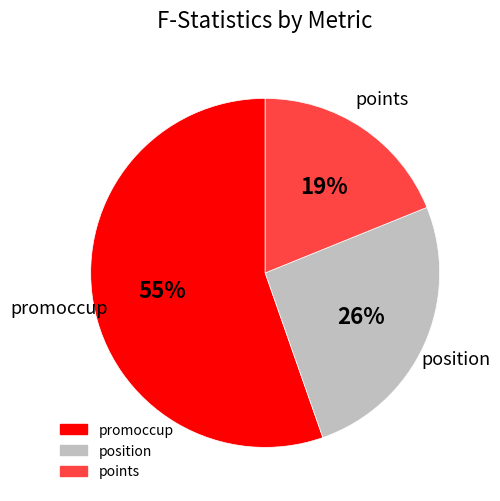

To the nearest percent, what is the difference between the largest and smallest slice percentages?

36%